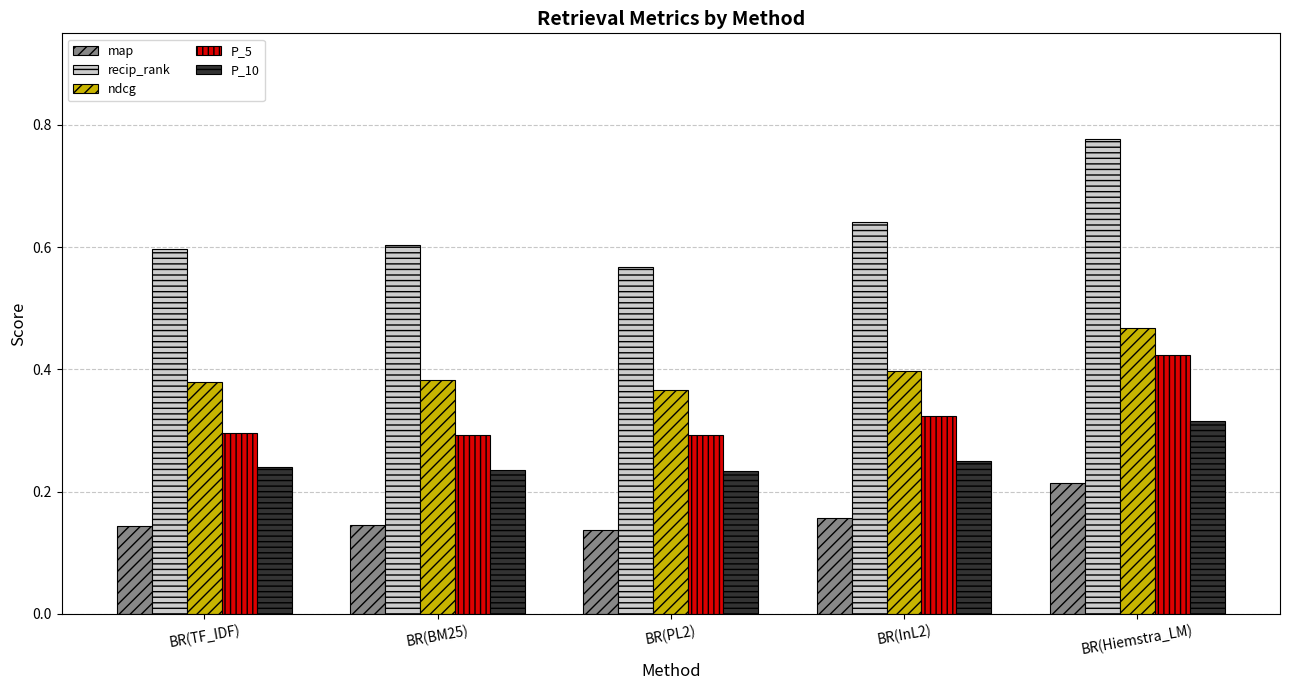

What position from the left is BR(PL2)?

3